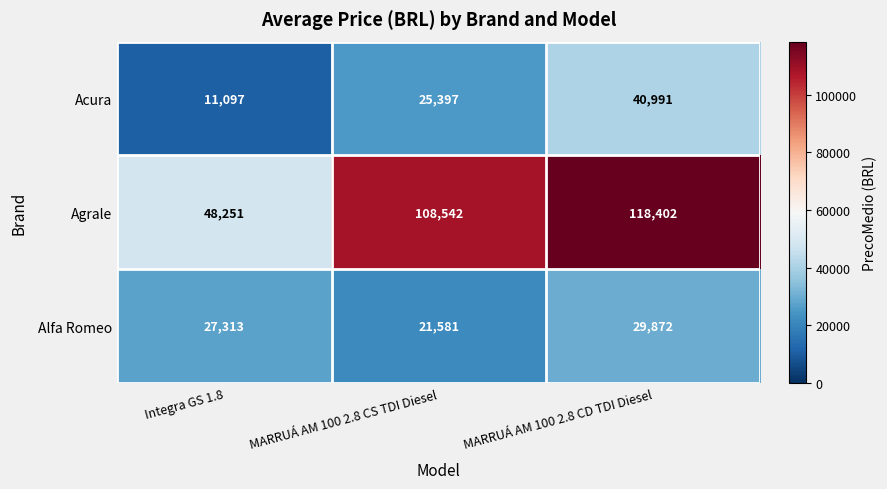

What is the sum of all Agrale values?

275195